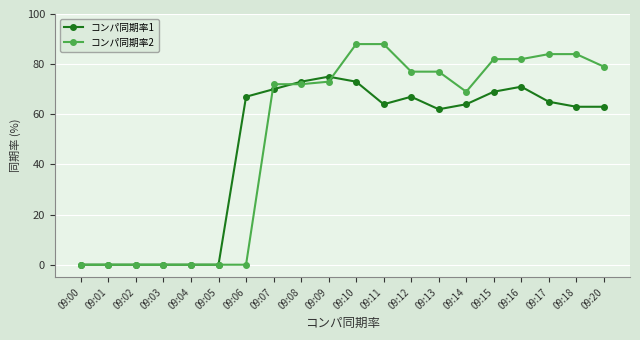

The value of コンパ同期率1 at 09:20 is 63. True or false?

True